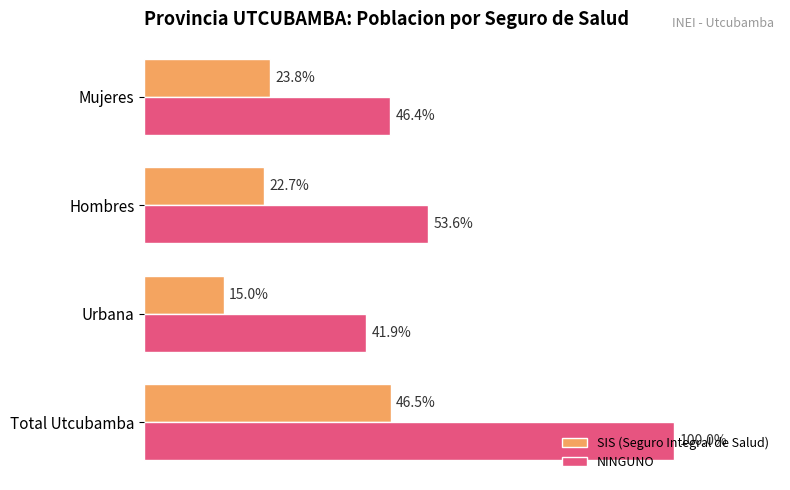

What are all the series names shown in the legend?

SIS (Seguro Integral de Salud), NINGUNO